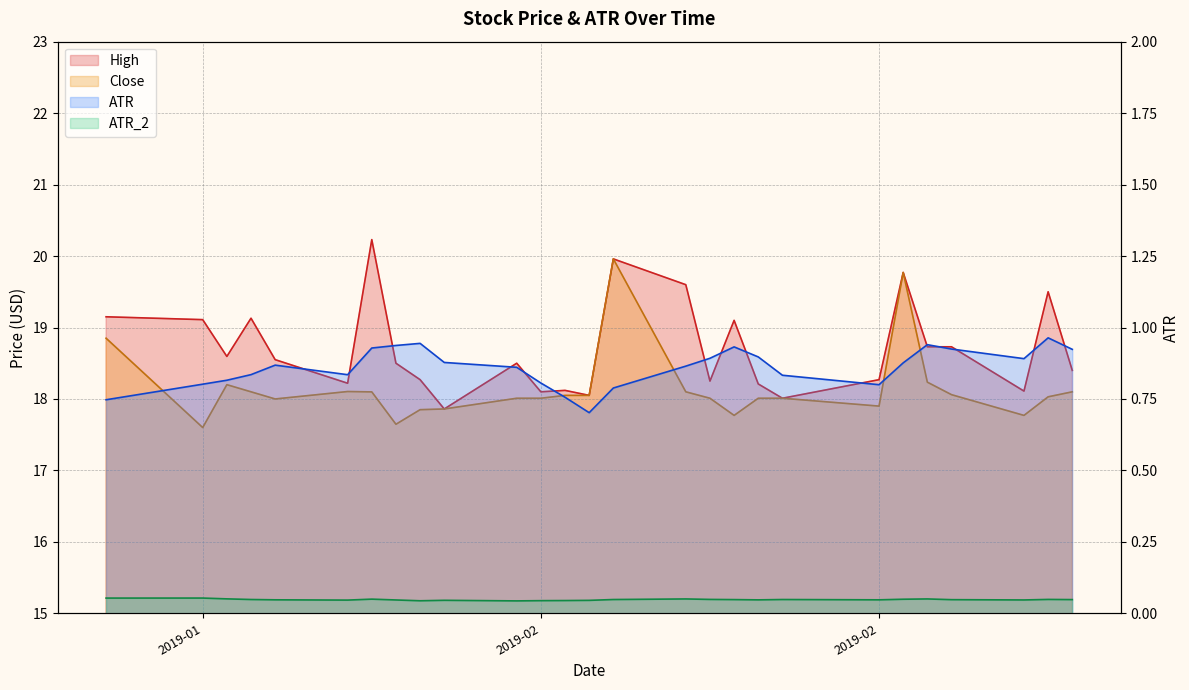

What is the value of the High point at the 20th from the left?

18.0